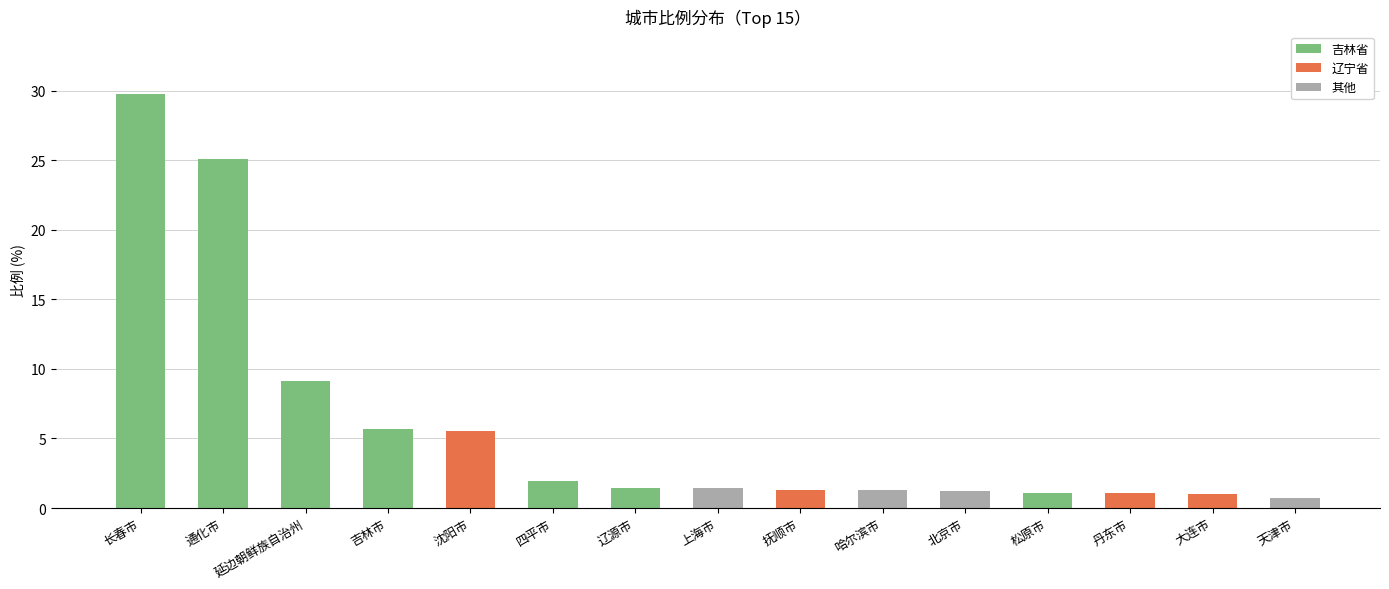

Which label corresponds to the smallest value in the chart?

天津市